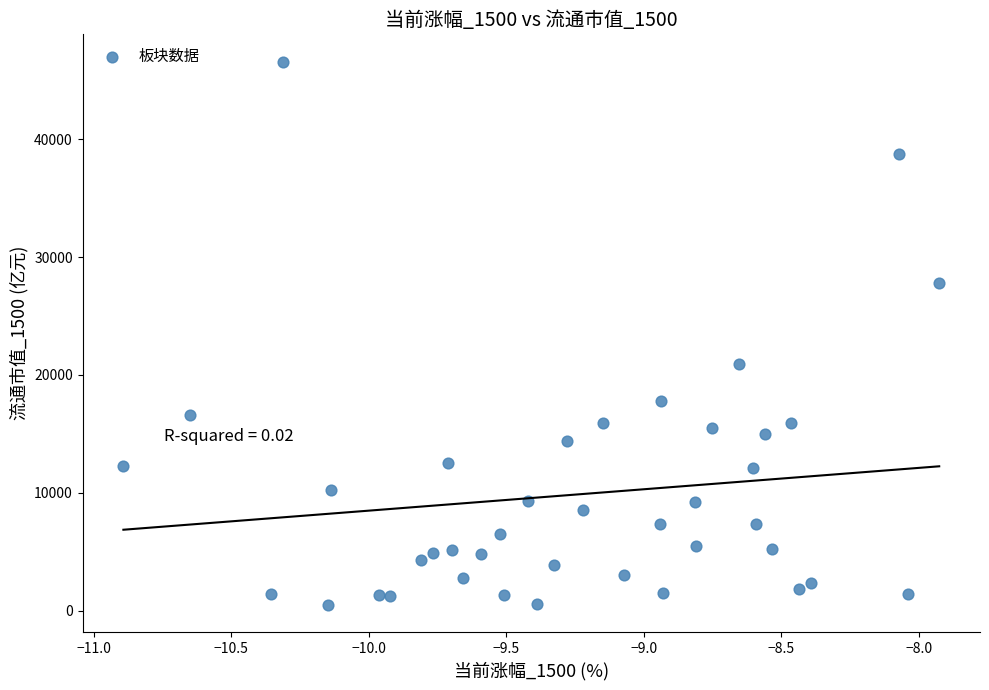

What is the range of X values (max minus min)?

3.0